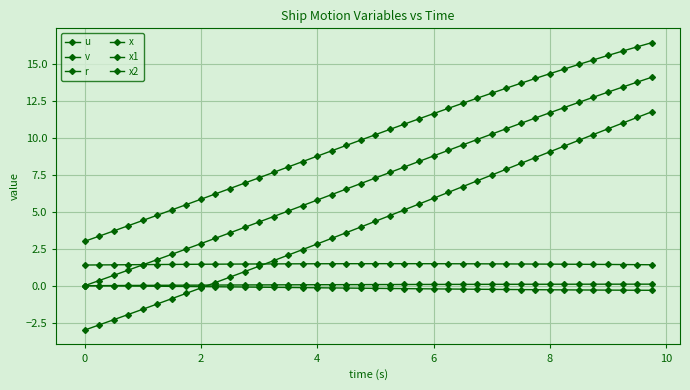

What is the highest value of the r series?

0.1